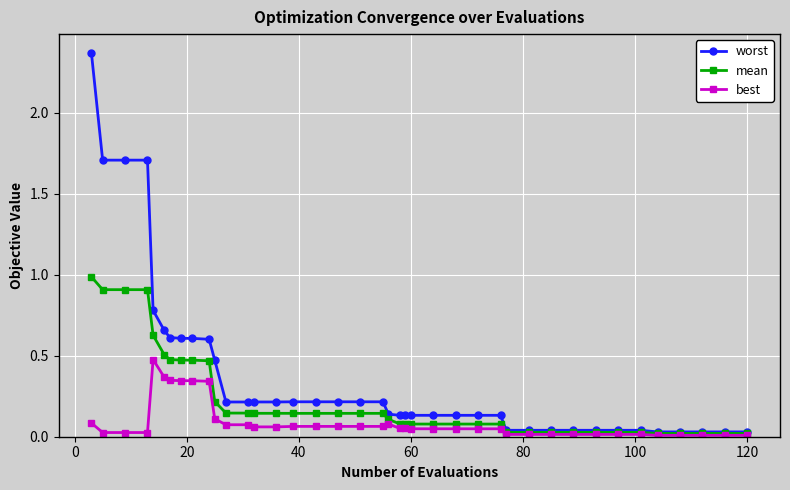

True or false: best and worst cross at least once.

False